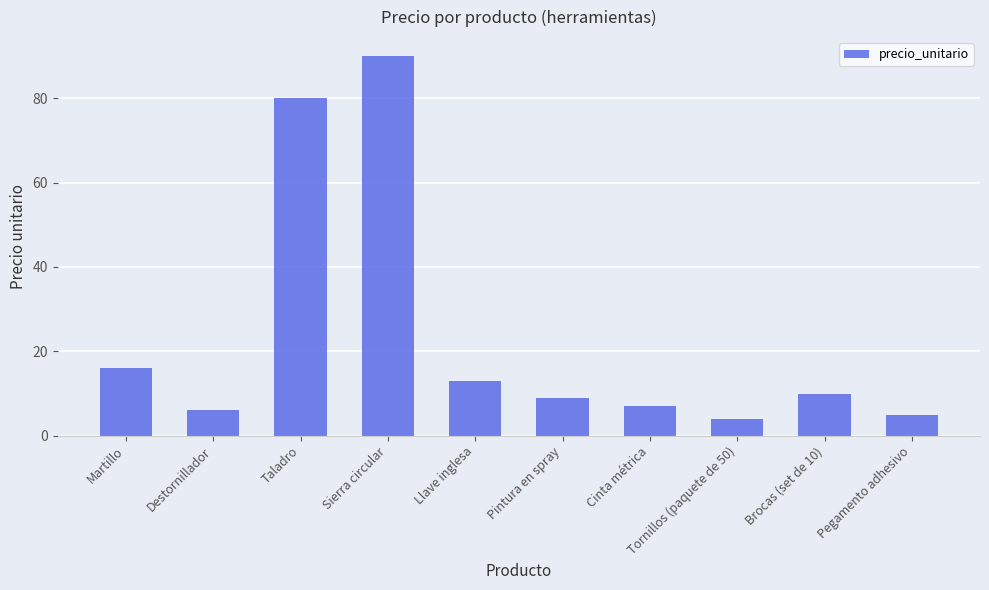

Reading left to right, list all the values displayed in this chart.

Martillo=16.0	Destornillador=6.0	Taladro=80.0	Sierra circular=90.0	Llave inglesa=13.0	Pintura en spray=9.0	Cinta métrica=7.0	Tornillos (paquete de 50)=4.0	Brocas (set de 10)=10.0	Pegamento adhesivo=5.0